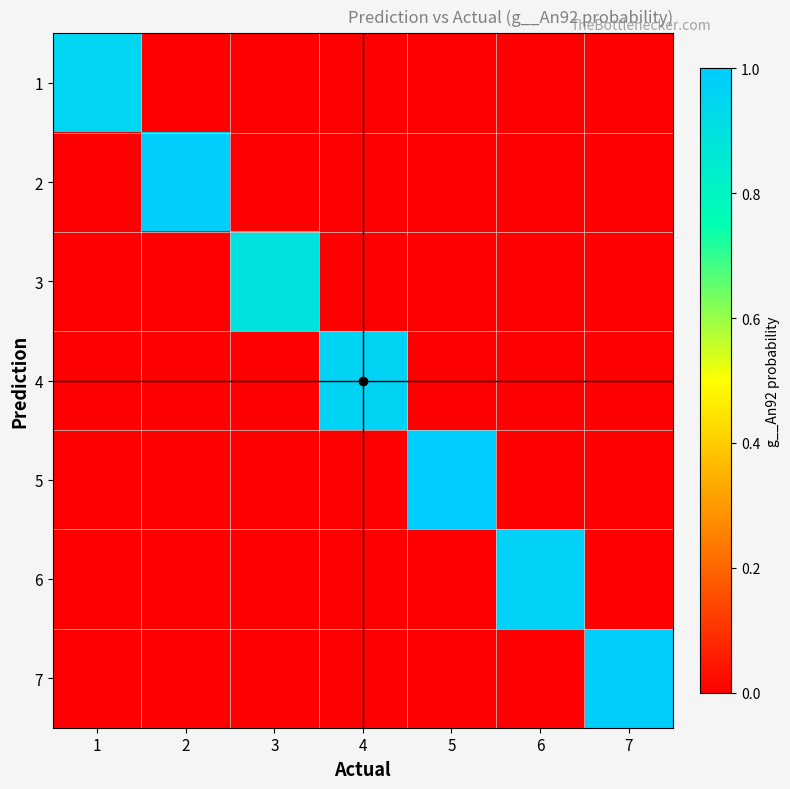

Between 5 and 3, which is larger?

5